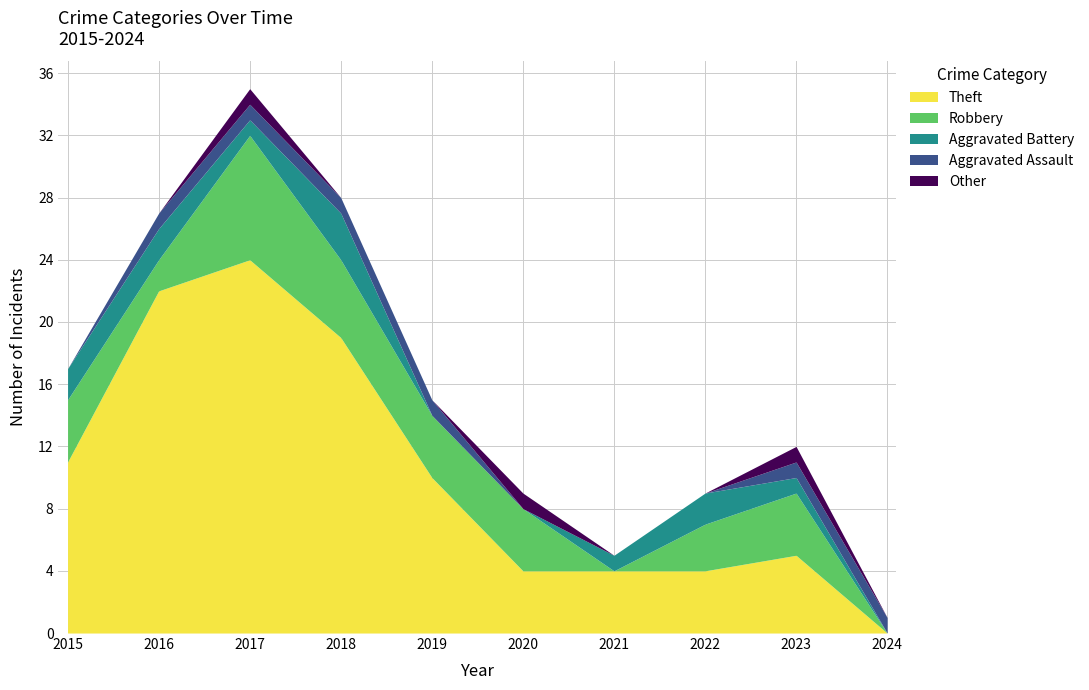

Between 2016 and 2017, which series saw the biggest shift?

Robbery